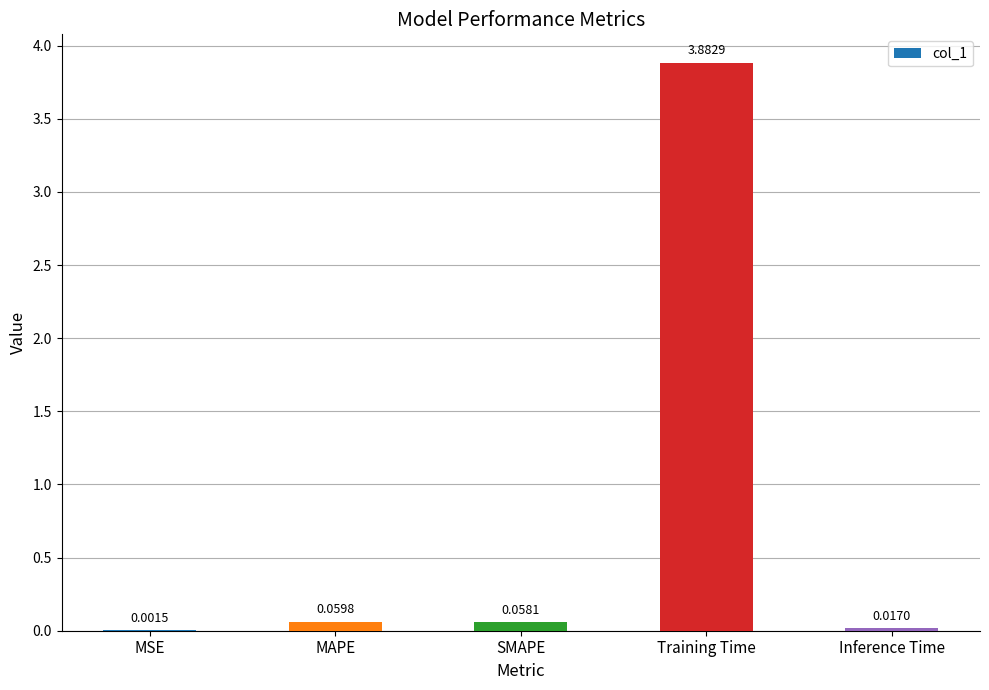

What is the change in value from Training Time to Inference Time?

-3.9